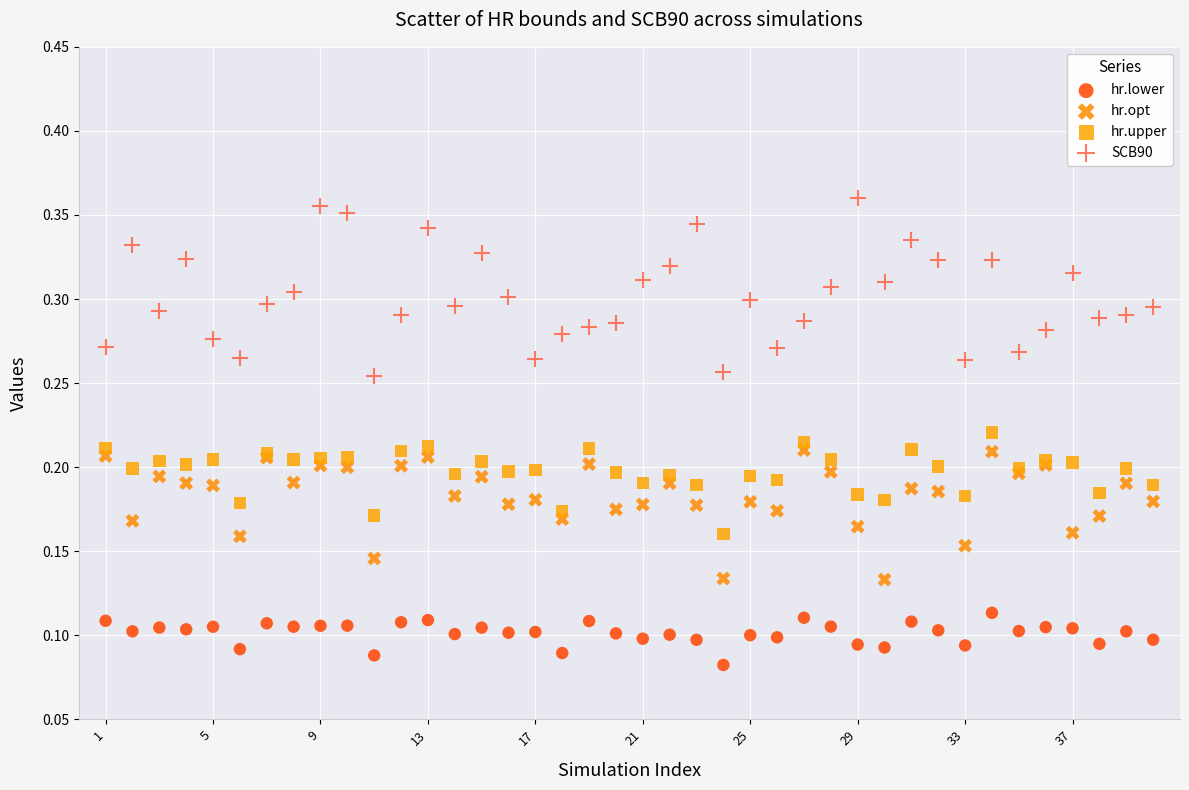

Which series has the largest Y range (max minus min)?

SCB90